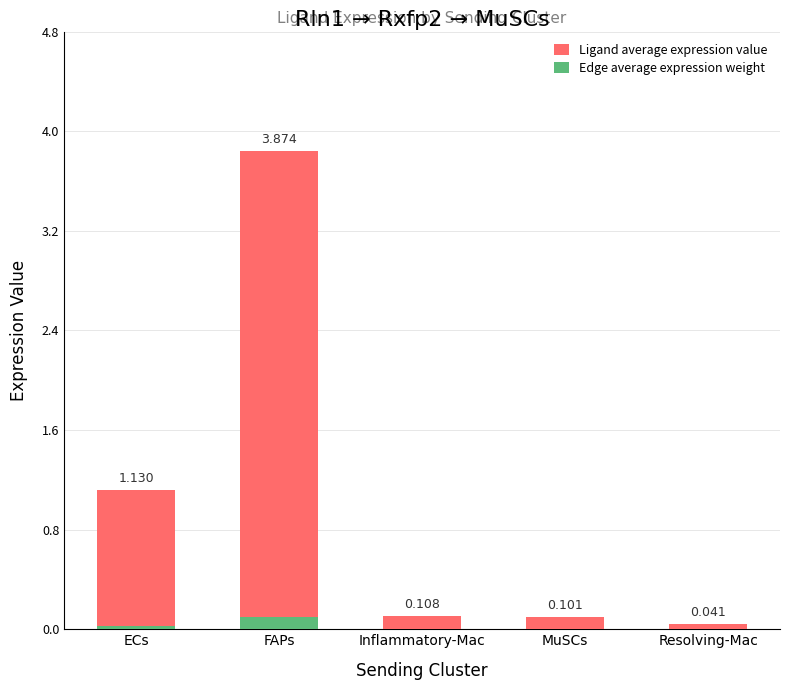

What is the label of the 4th bar from the left?

MuSCs